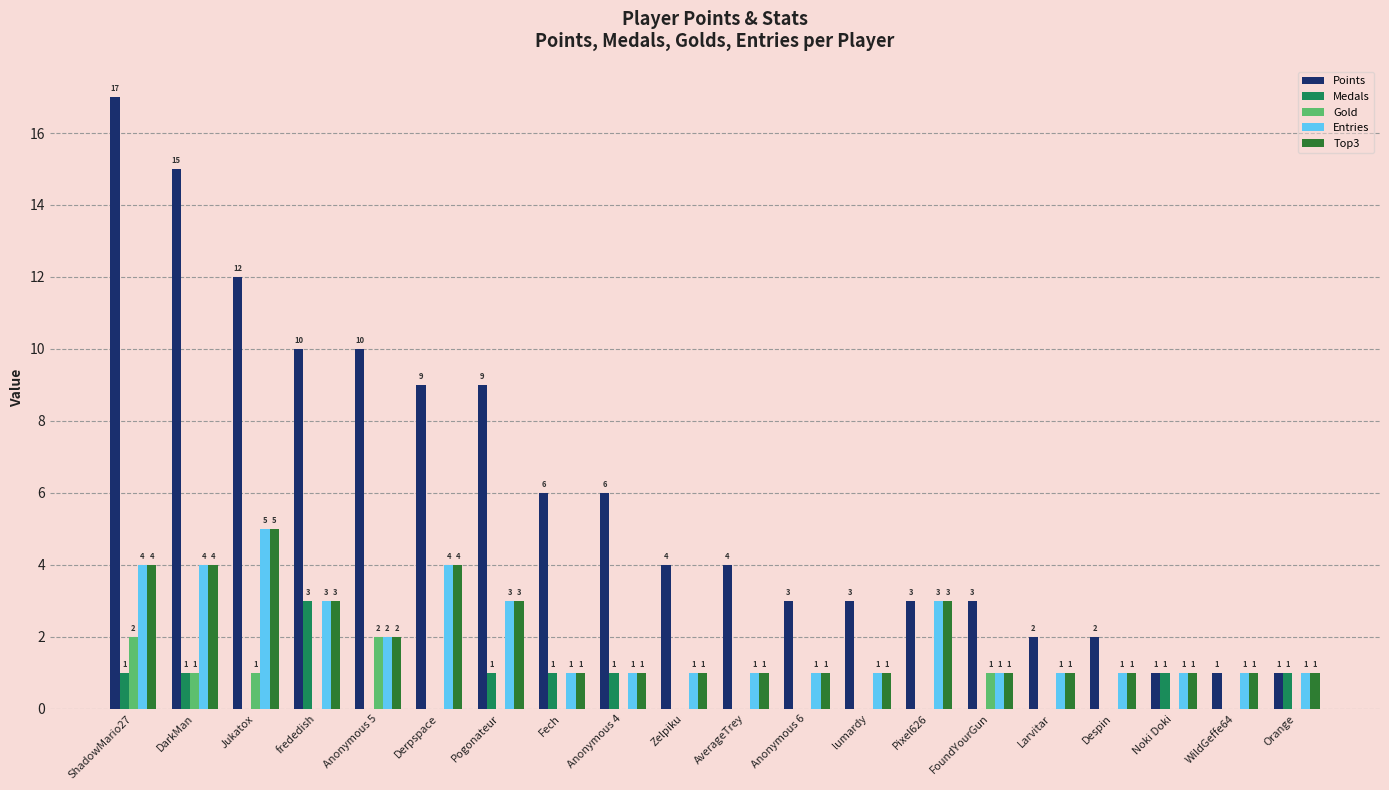

Does the chart contain stacked bars?

No